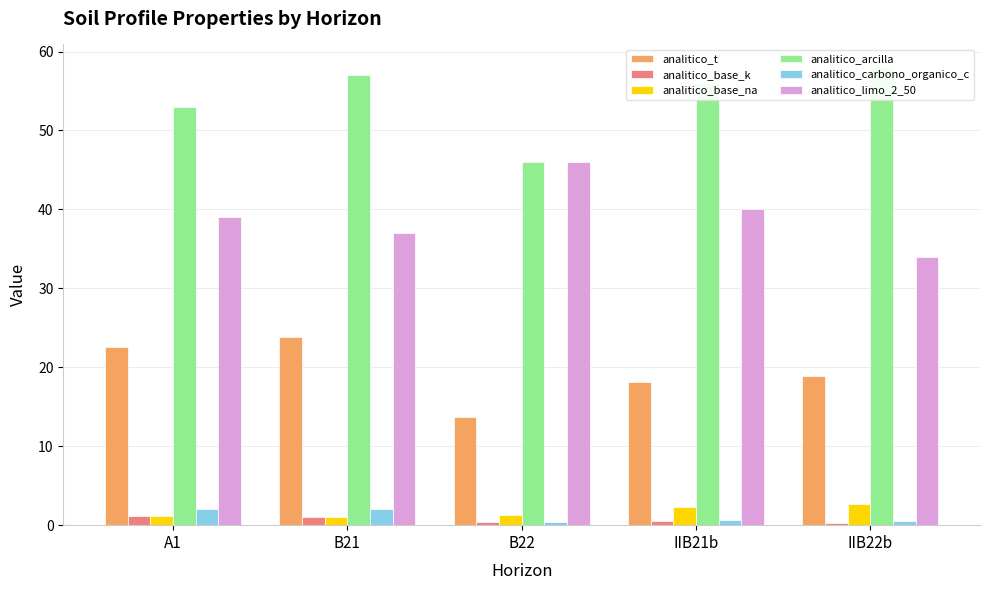

Is the value of analitico_limo_2_50 at IIB22b greater than the value of analitico_base_na at IIB22b?

Yes